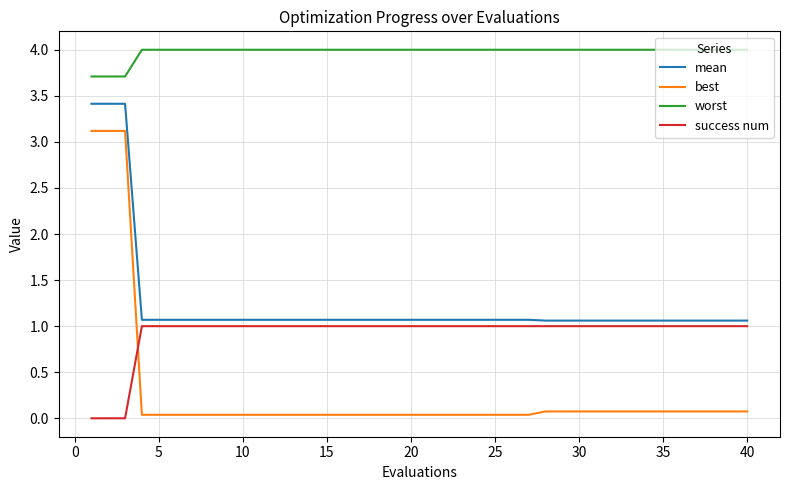

What is the greatest value displayed?

4.0